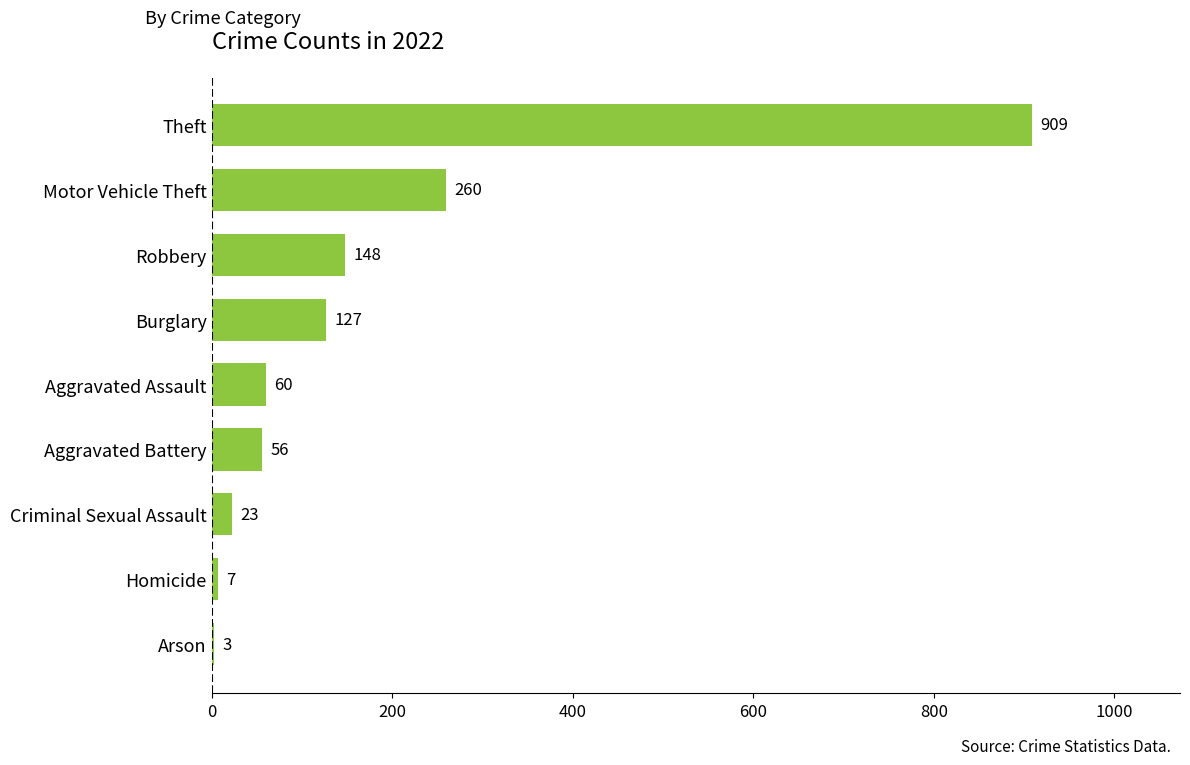

Which category has the highest value across all series?

Theft